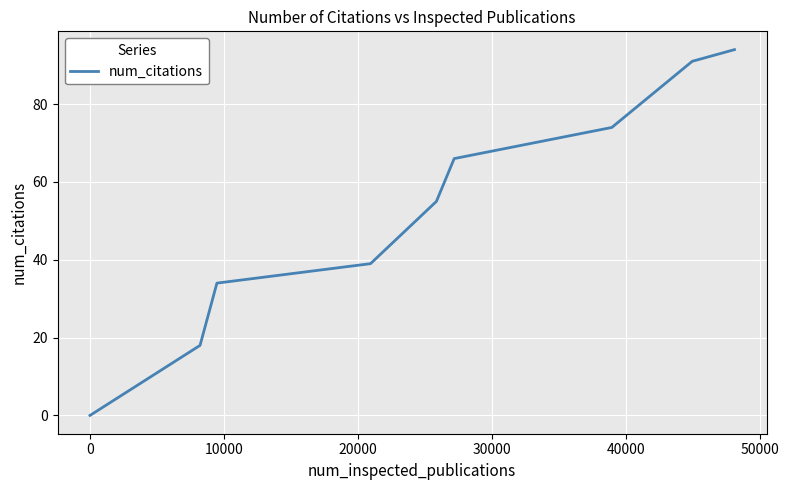

What is the difference between the maximum and minimum values?

94